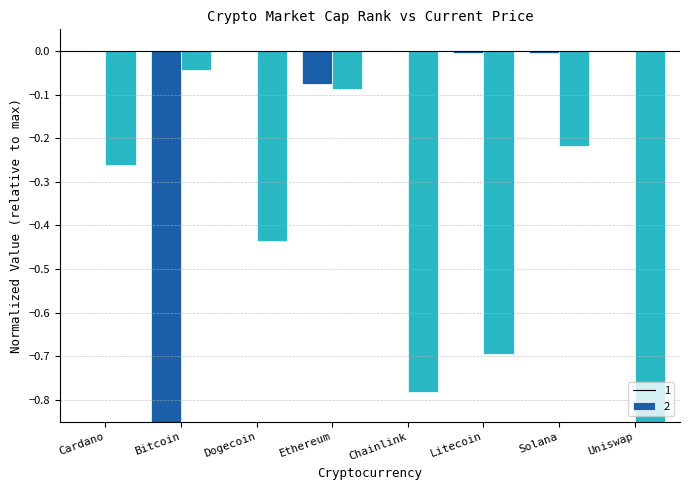

Which series changed the most between Dogecoin and Ethereum?

market_cap_rank (normalized)